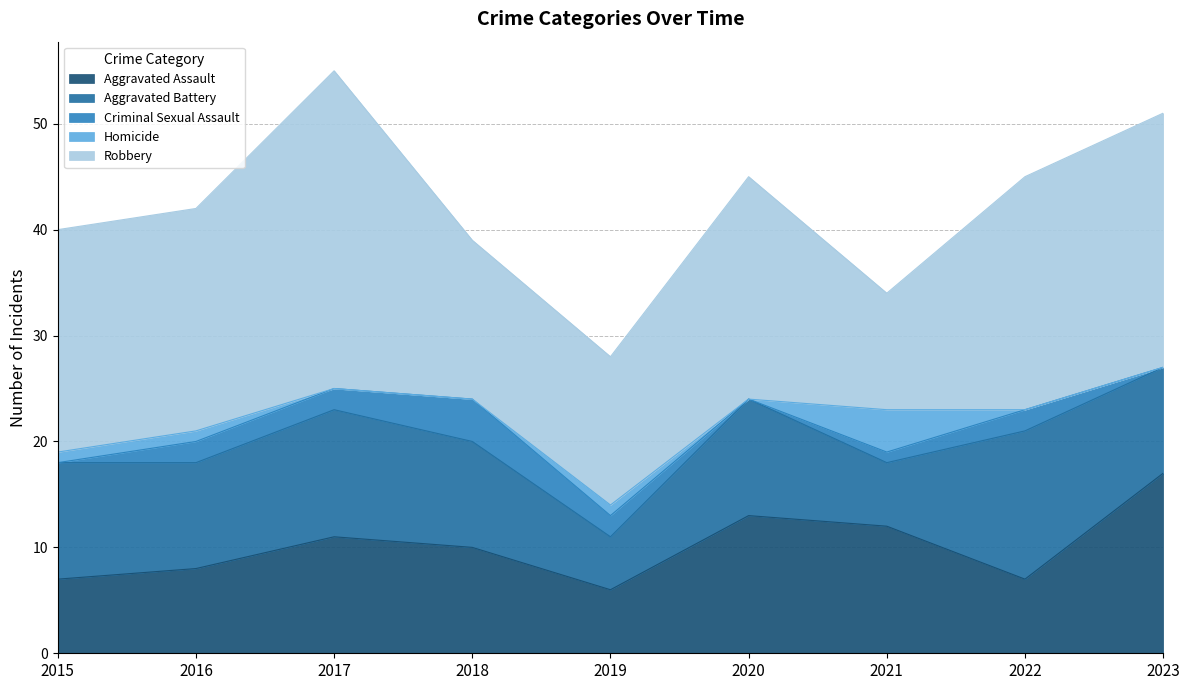

The value of Aggravated Battery at 2015 is 11. True or false?

True